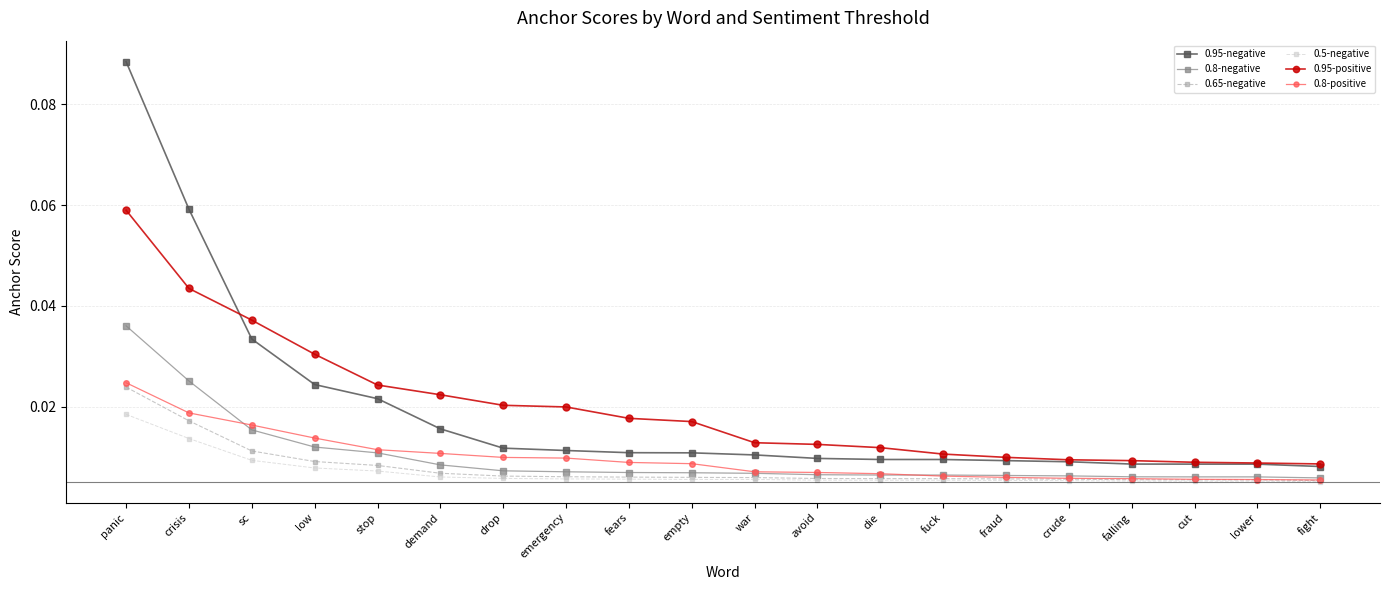

How many lines are shown in the chart?

6